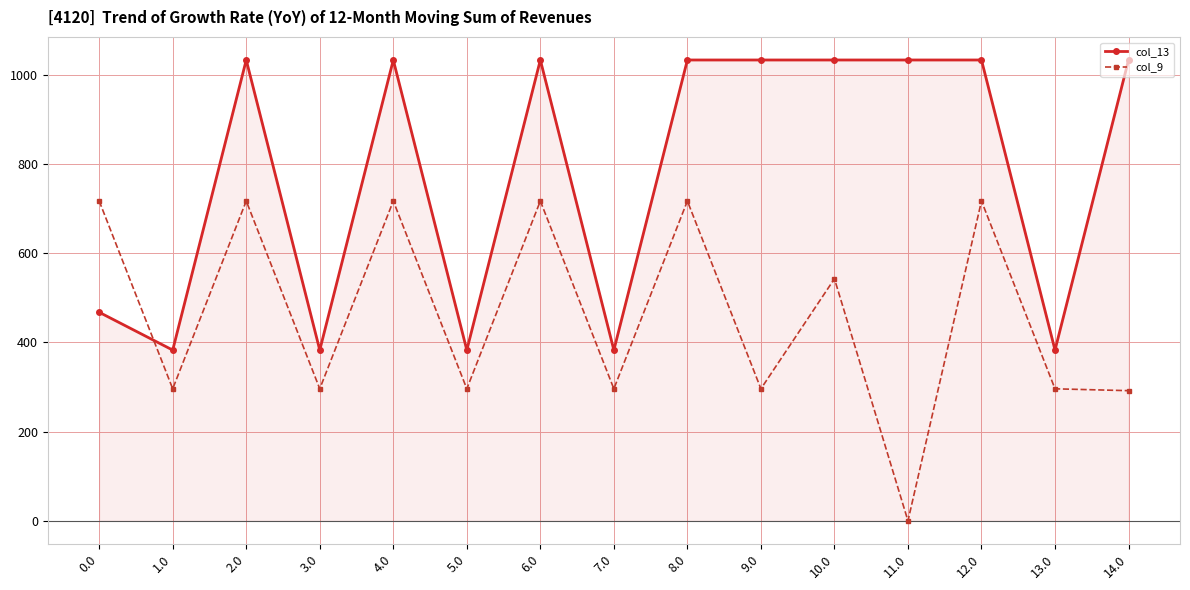

Which series ends up on top after the final intersection of col_9 and col_13?

col_13